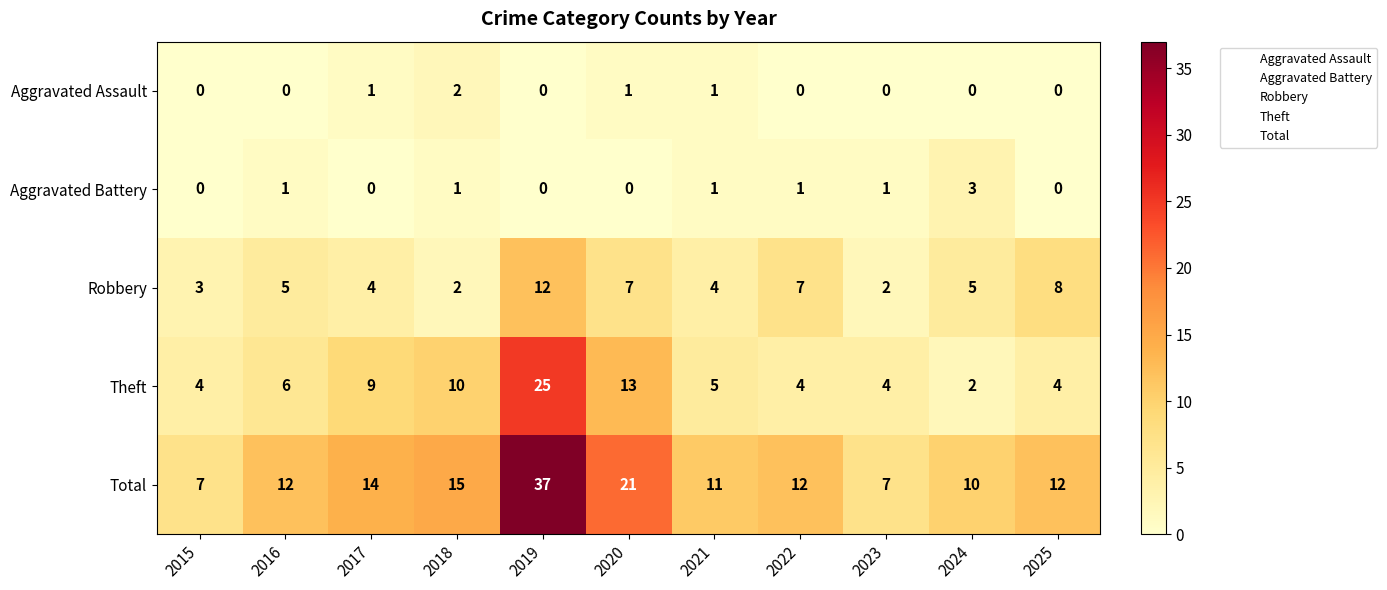

How many series are shown in this chart?

5